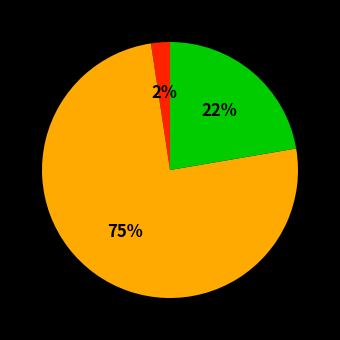

To the nearest percent, what is the average slice percentage?

33%